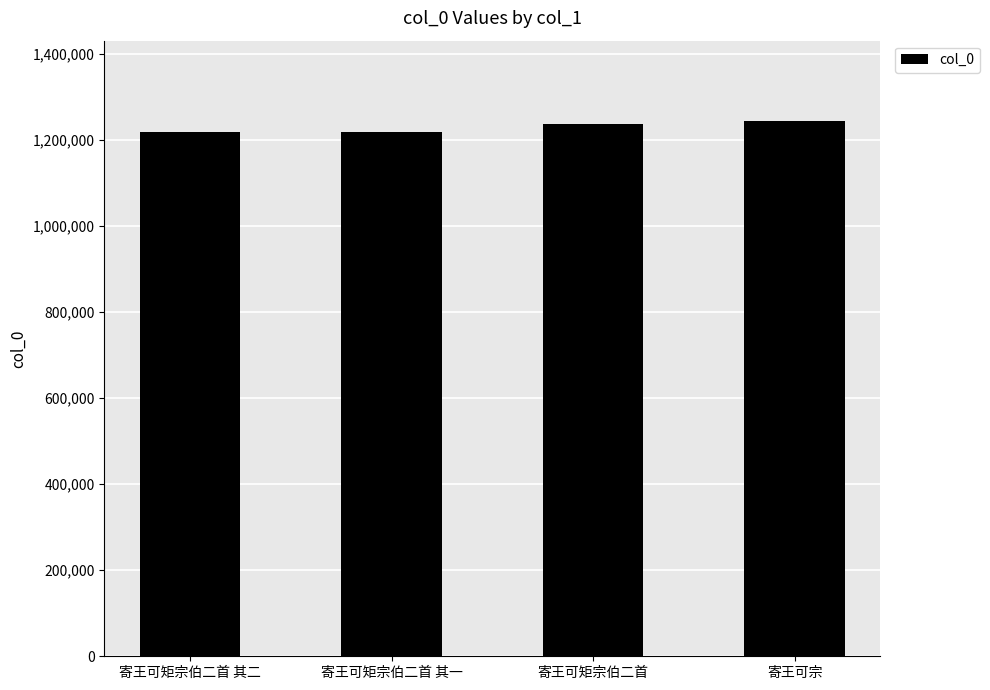

What is the greatest value displayed?

1244824